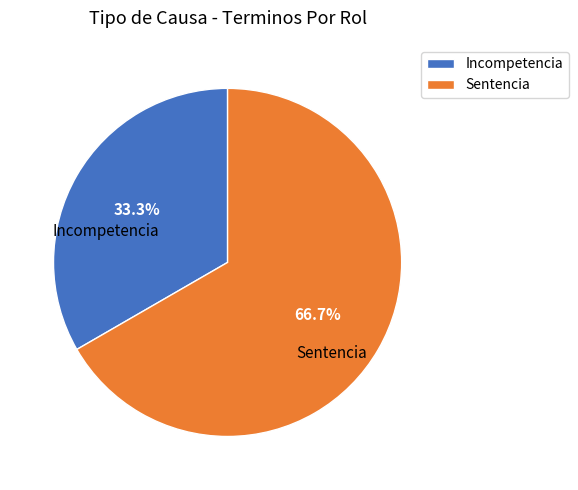

Approximately how many times larger is the value at Incompetencia compared to Sentencia?

0.5